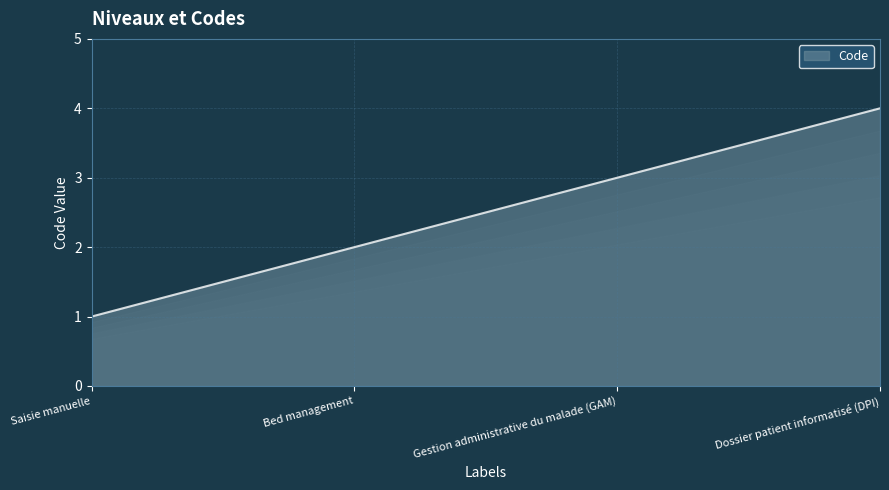

What is the minimum value shown in the chart?

1.0